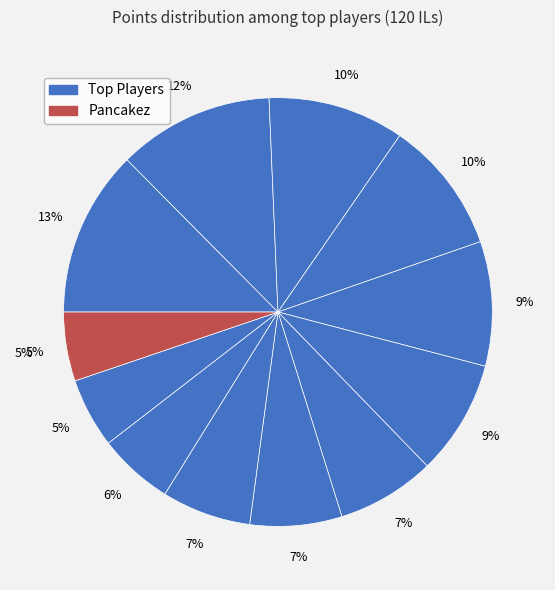

Is the sum of Switchmaster and Despin greater than half?

No